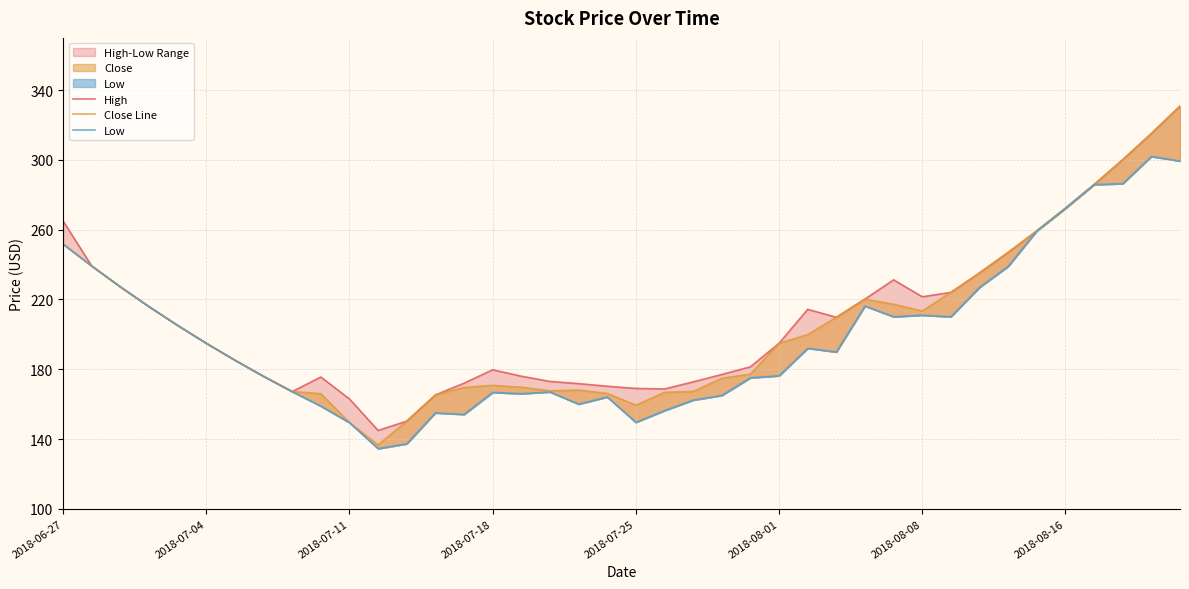

Which series has the widest spread of values?

Close Line